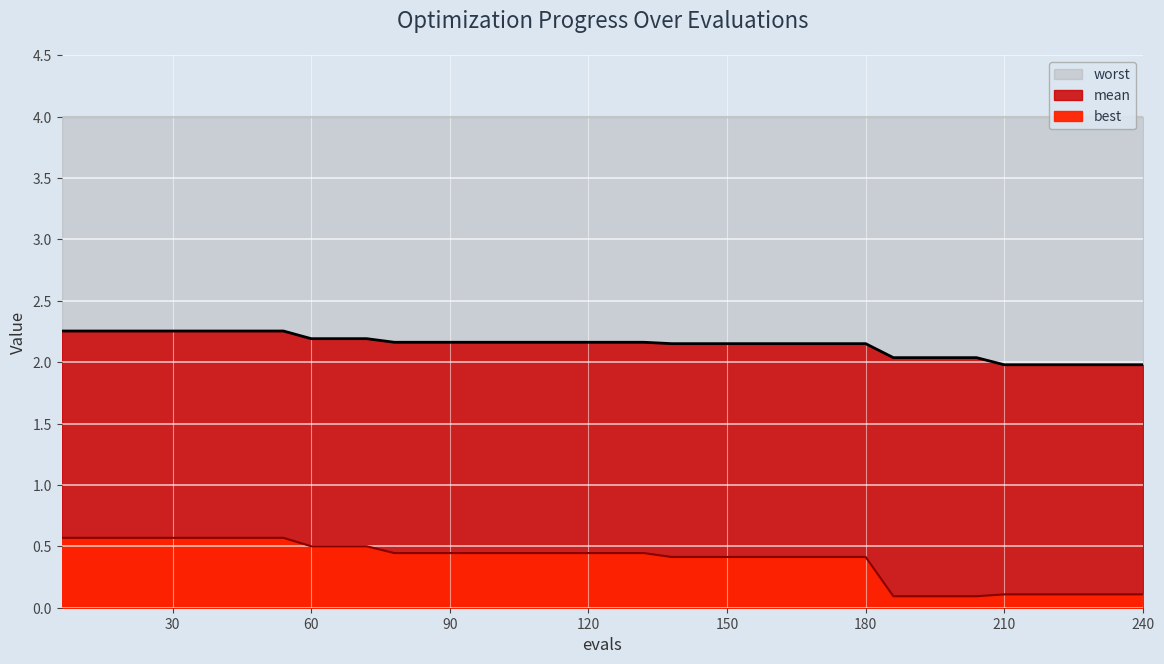

How many lines are shown in the chart?

2